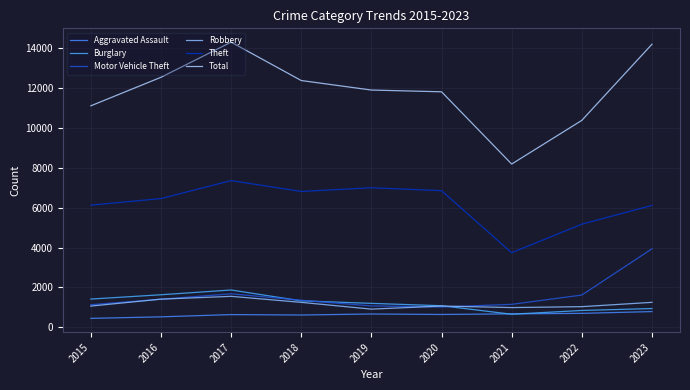

What is the value of the Total point at the 2nd from the left?

12548